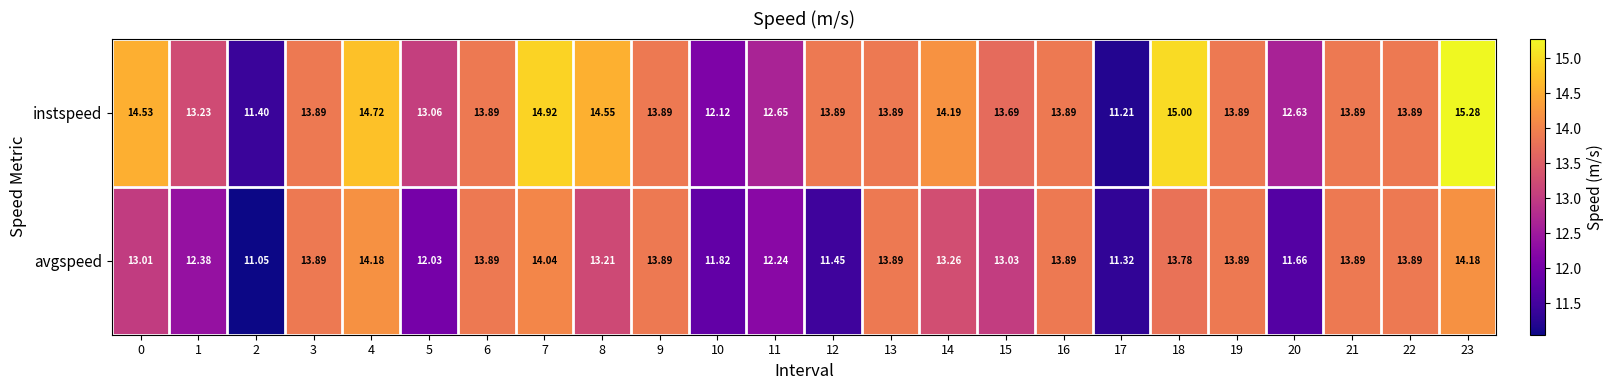

List the series in order of their peak value, lowest first.

avgspeed, instspeed